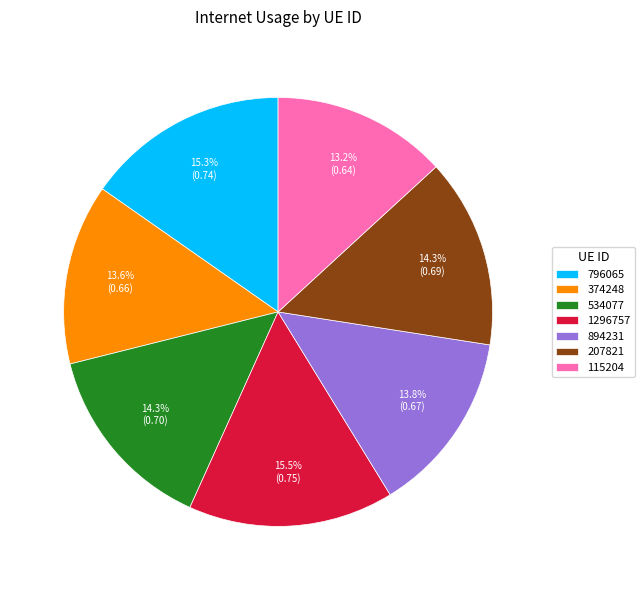

Do 207821 and 115204 together represent more than half of the pie?

No